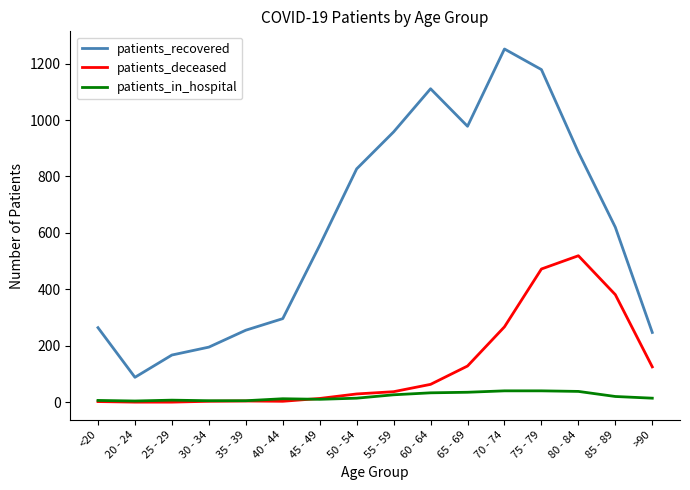

Rank the series by their maximum value, from lowest to highest.

patients_in_hospital, patients_deceased, patients_recovered